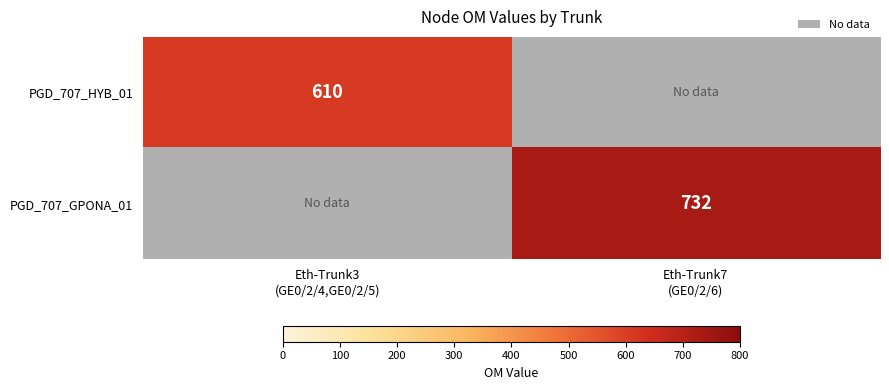

What is the difference between the PGD_707_GPONA_01 values at Eth-Trunk3 (GE0/2/4,GE0/2/5) and Eth-Trunk7 (GE0/2/6)?

732